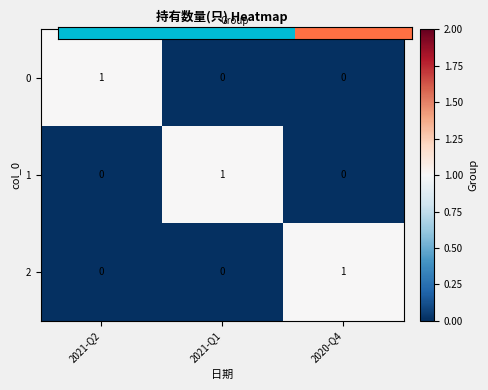

Count the 1 values in the range 0 to 1.

3